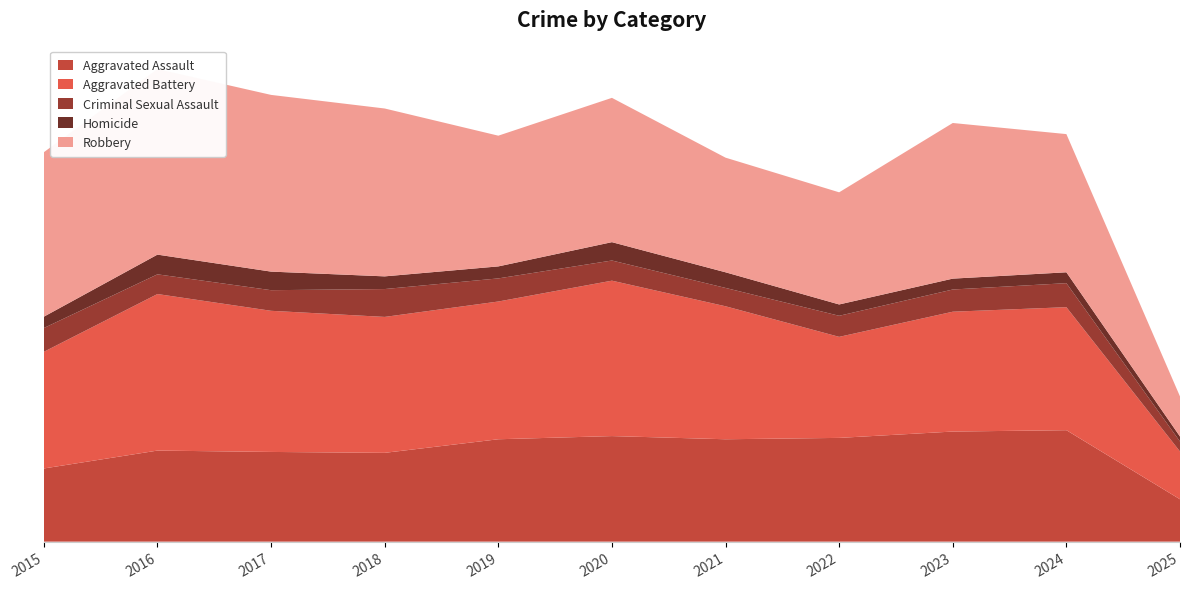

Reading left to right, list all the values displayed in this chart.

Aggravated Assault: 2015=323	2016=402	2017=396	2018=392	2019=452	2020=466	2021=452	2022=458	2023=486	2024=492	2025=187
Aggravated Battery: 2015=515	2016=691	2017=623	2018=600	2019=608	2020=686	2021=587	2022=446	2023=529	2024=543	2025=211
Criminal Sexual Assault: 2015=105	2016=87	2017=91	2018=123	2019=102	2020=89	2021=81	2022=93	2023=98	2024=106	2025=44
Homicide: 2015=50	2016=87	2017=82	2018=56	2019=53	2020=81	2021=69	2022=50	2023=48	2024=48	2025=22
Robbery: 2015=726	2016=819	2017=780	2018=741	2019=577	2020=637	2021=506	2022=495	2023=687	2024=610	2025=177